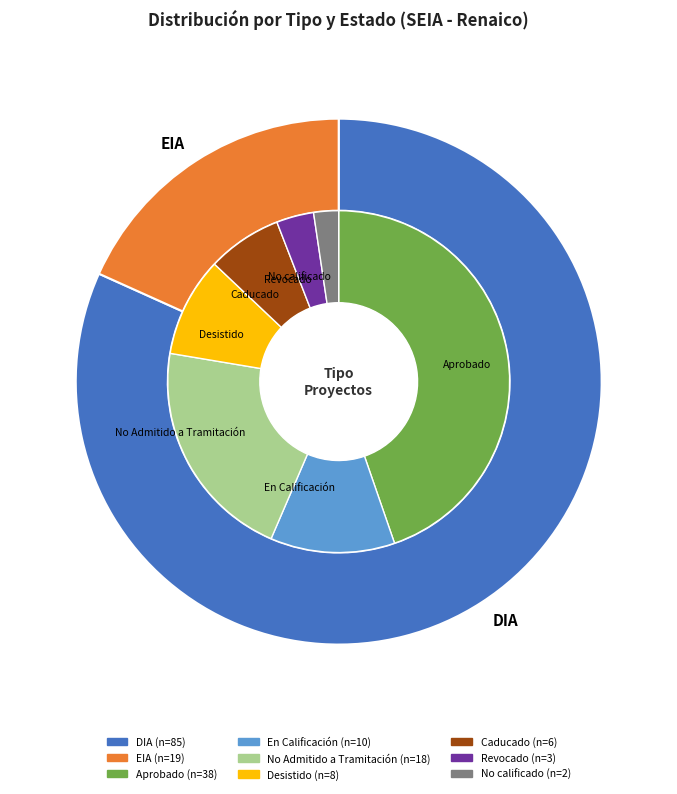

To the nearest percent, what is the combined percentage of DIA and EIA?

100%